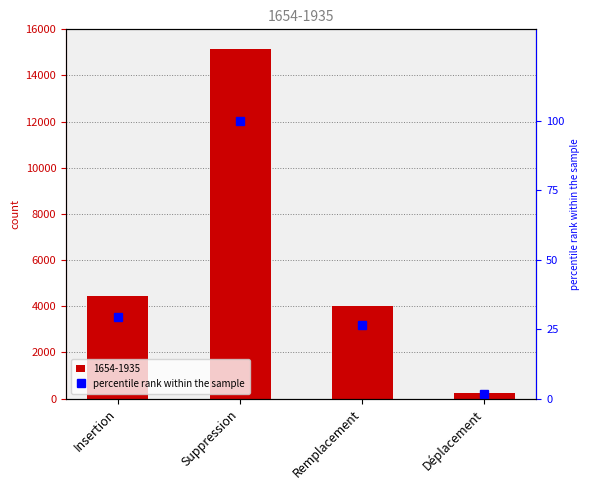

What is the minimum value shown in the chart?

1.5